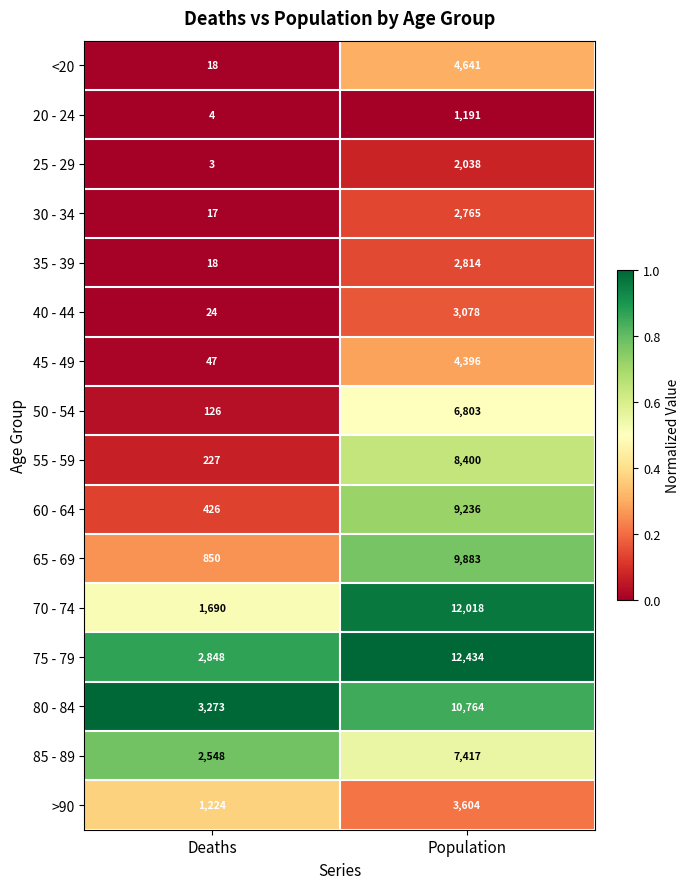

What is the maximum value shown in the chart?

12434